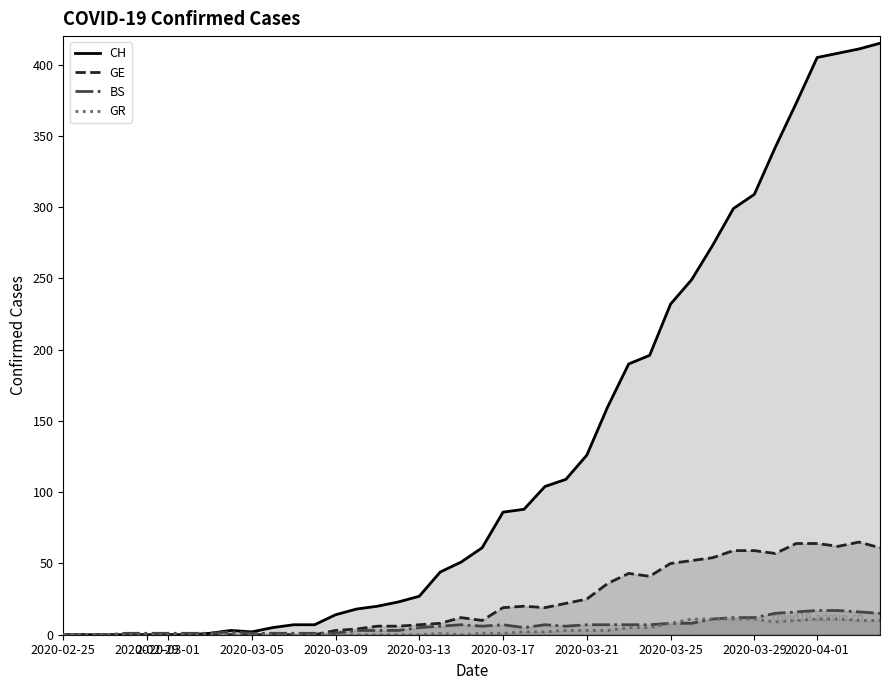

What is the total value across all series at 2020-03-13?

39